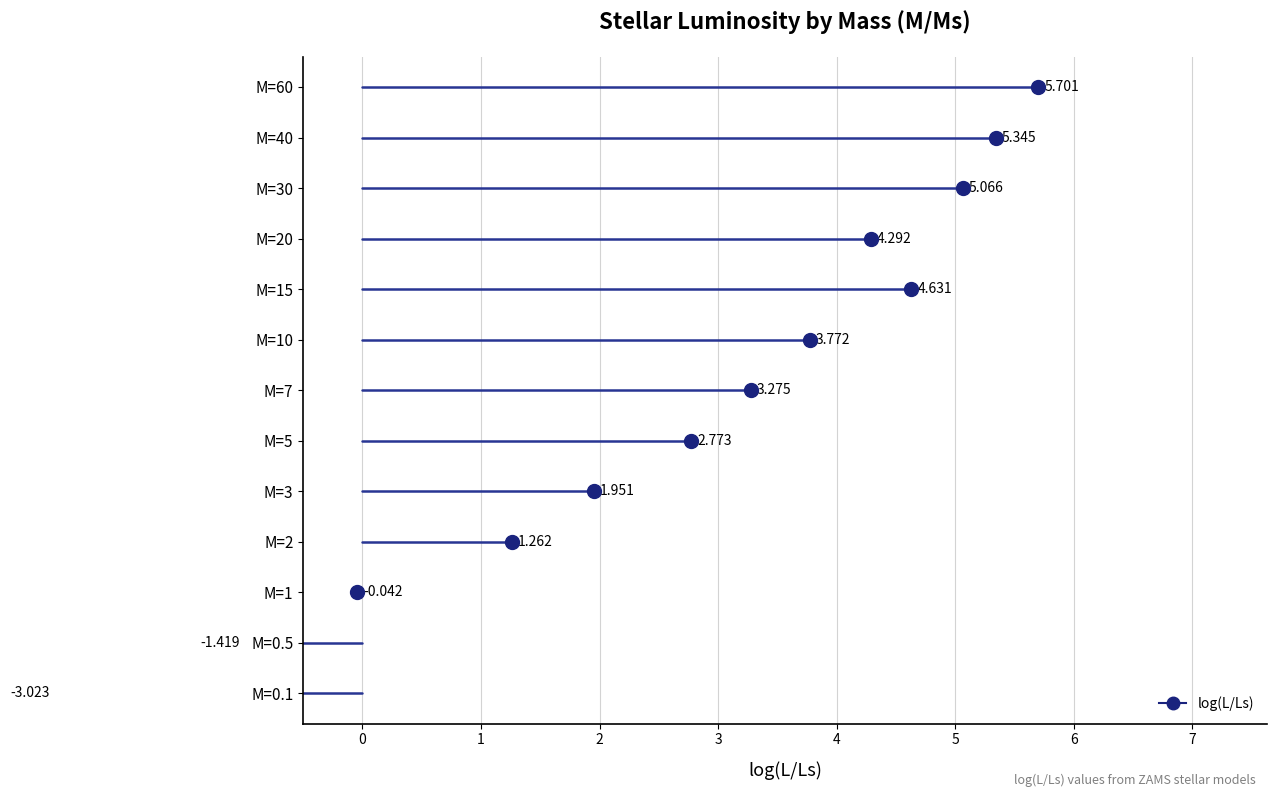

How many lines are shown in the chart?

1